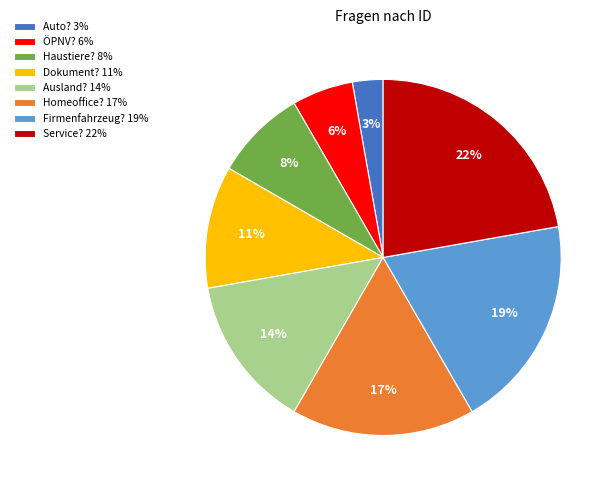

The ÖPNV? 6% slice represents 6% of the pie. True or false?

True